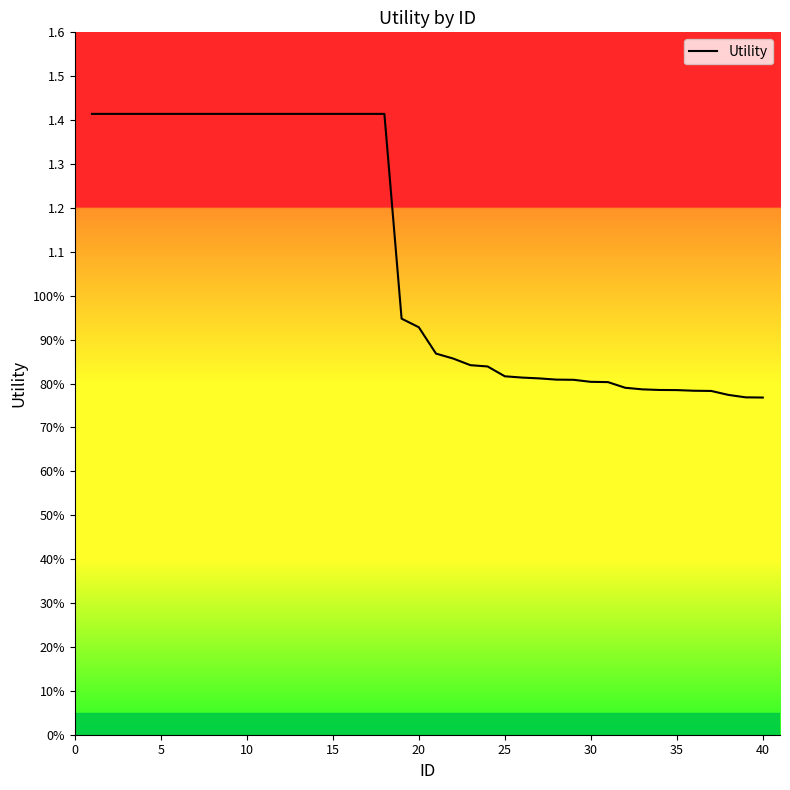

Which category has the lowest value across all series?

40